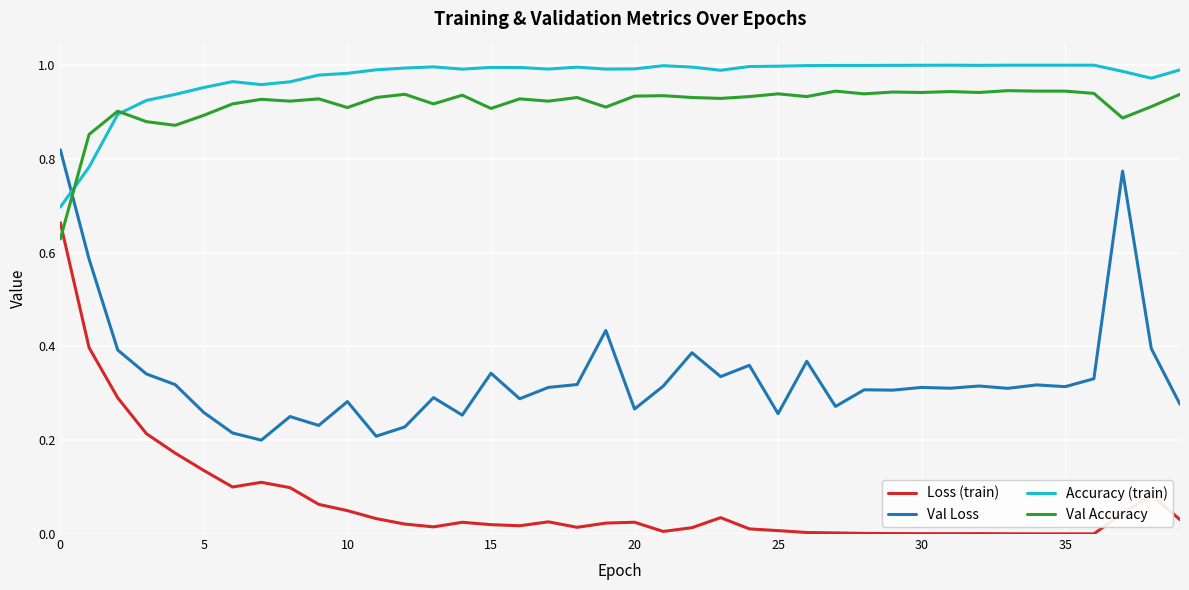

True or false: Val Accuracy and Accuracy (train) intersect in this chart.

True